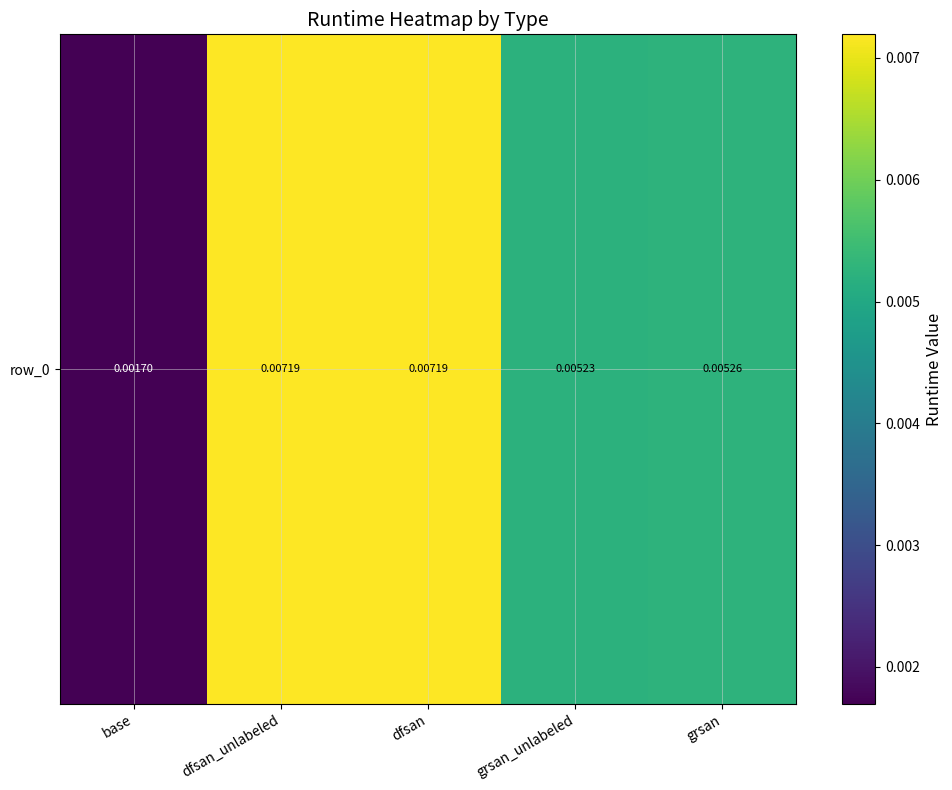

List the labels in order of value, largest first.

dfsan, dfsan_unlabeled, grsan, grsan_unlabeled, base